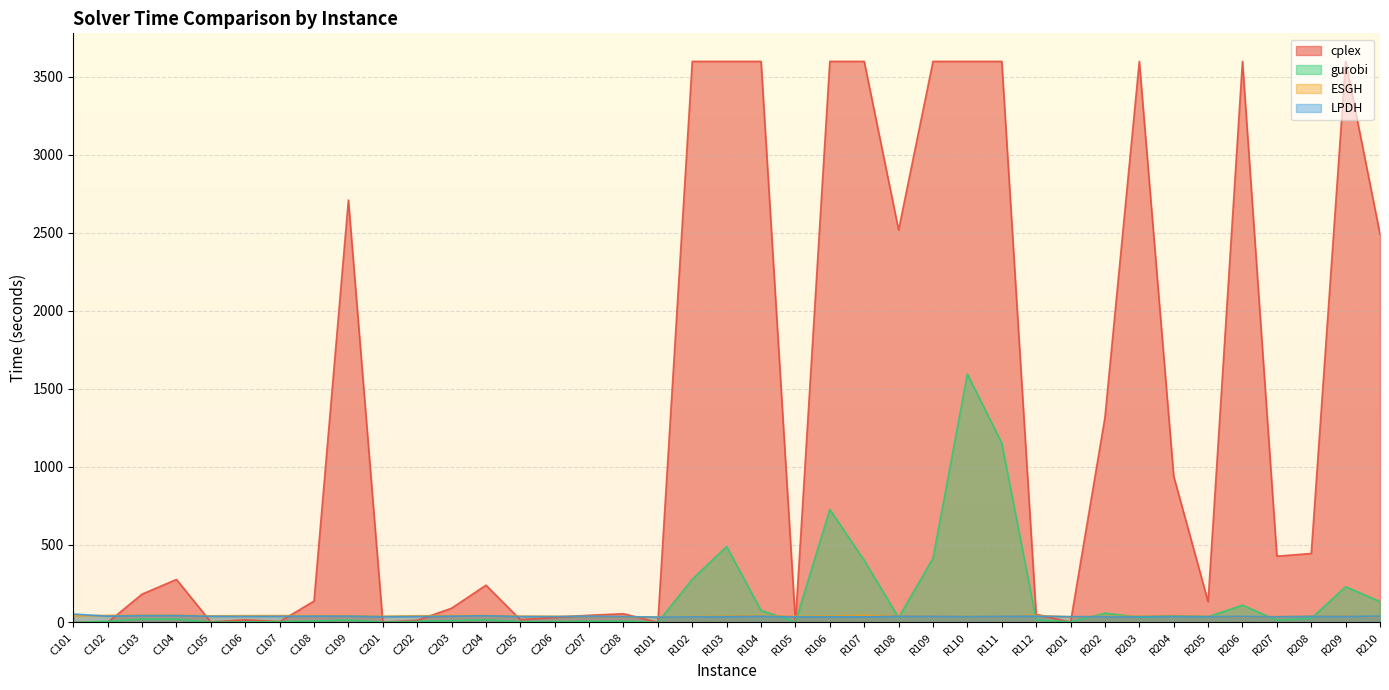

True or false: ESGH and gurobi intersect in this chart.

True